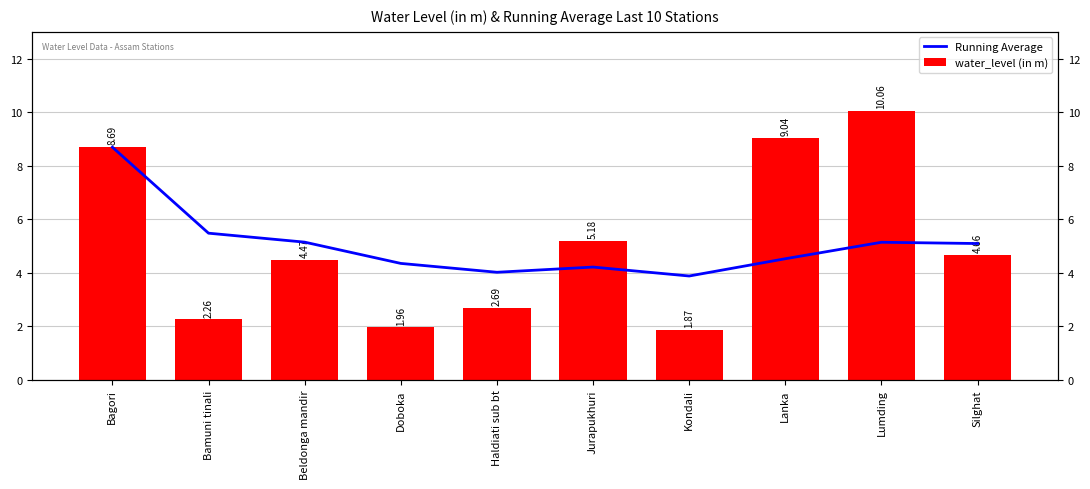

Read the Running Average value at Bamuni tinali.

5.5